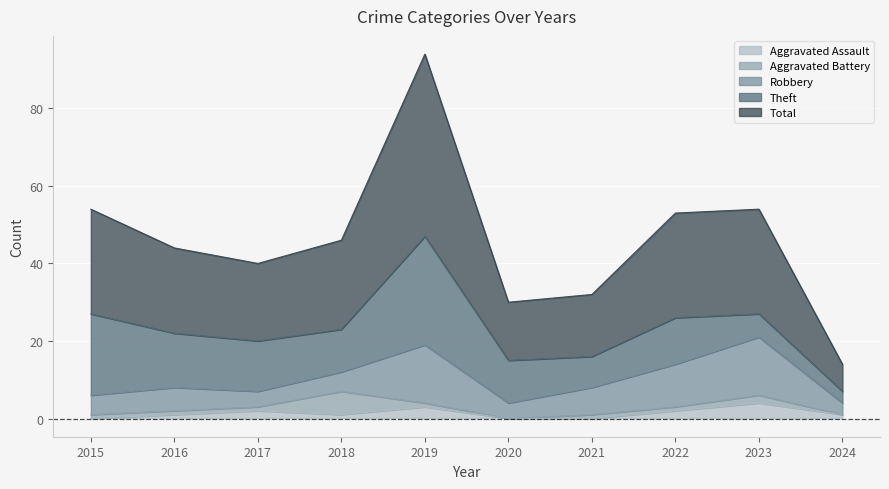

True or false: Aggravated Battery and Robbery cross at least once.

True